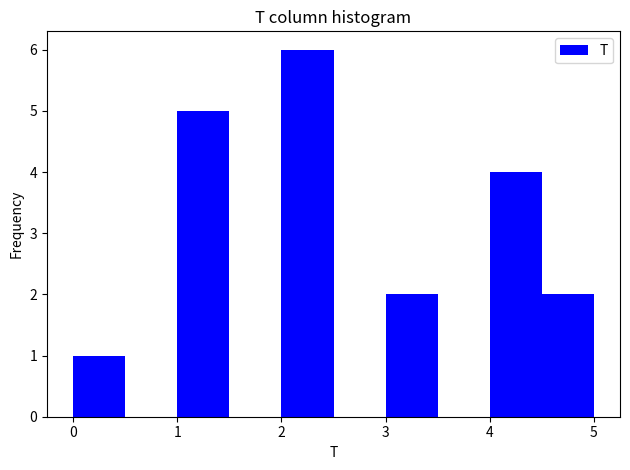

Which range on the x-axis has the tallest bar?

2.0 to 2.5